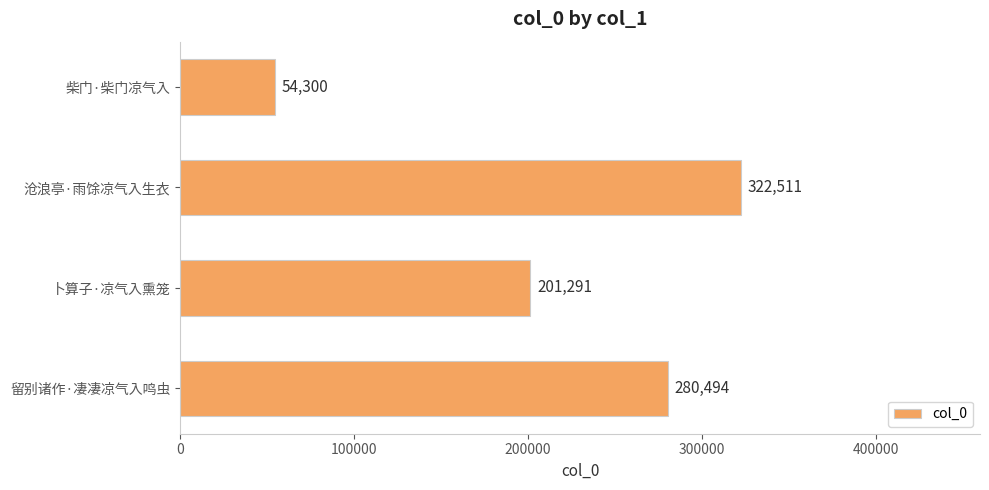

What is the greatest value displayed?

322511